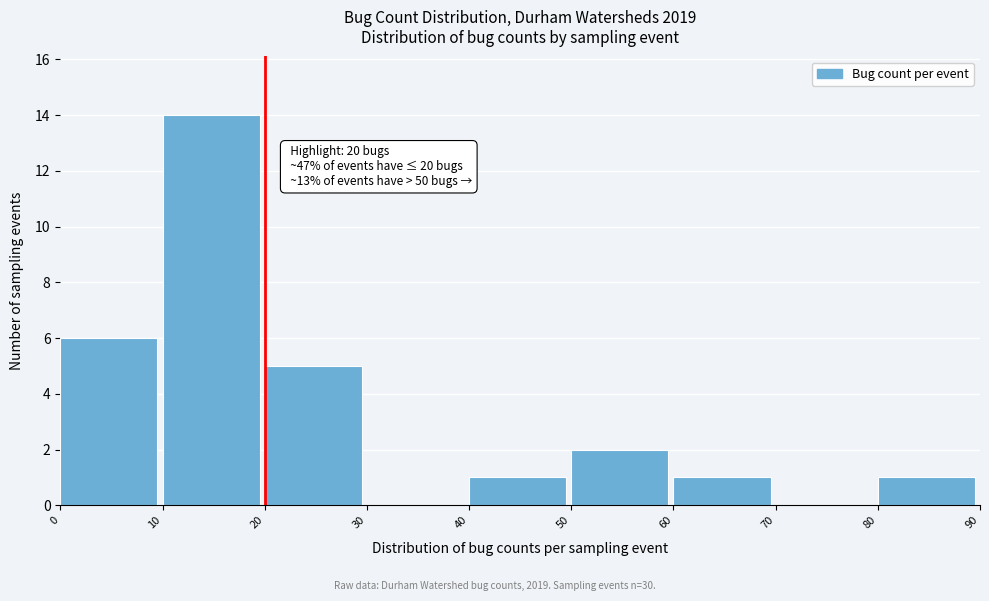

Over which range of the x-axis is the bar tallest?

10 to 20